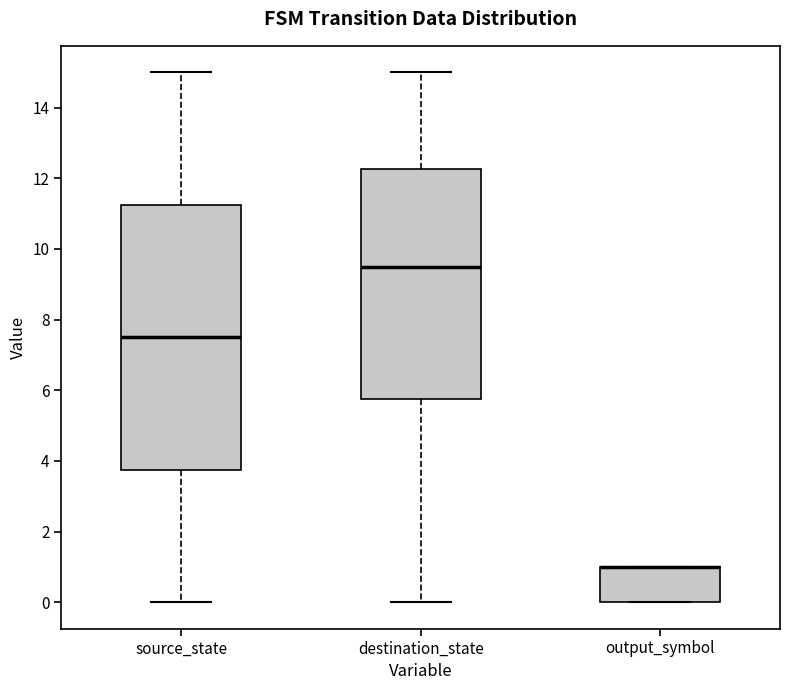

Reading left to right, transcribe this box plot: for each box, give where its median line is, the range the box spans, and where its two whiskers end, as read against the y-axis. The values are not printed on the chart, so give them approximately, as read against the axis.

source_state: median 7.6, box 3.8 to 11.2, whiskers 0.0 to 15.0
destination_state: median 9.6, box 5.8 to 12.2, whiskers 0.0 to 15.0
output_symbol: median 1.0 (drawn on the box's upper edge), box 0.0 to 1.0, whiskers 0.0 to 1.0